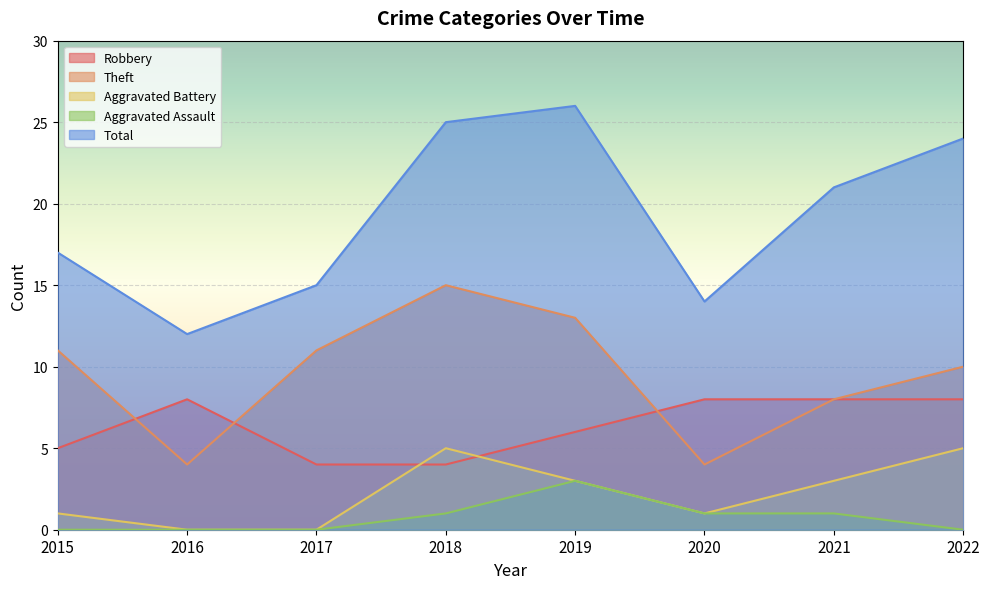

True or false: Aggravated Assault and Theft cross at least once.

False